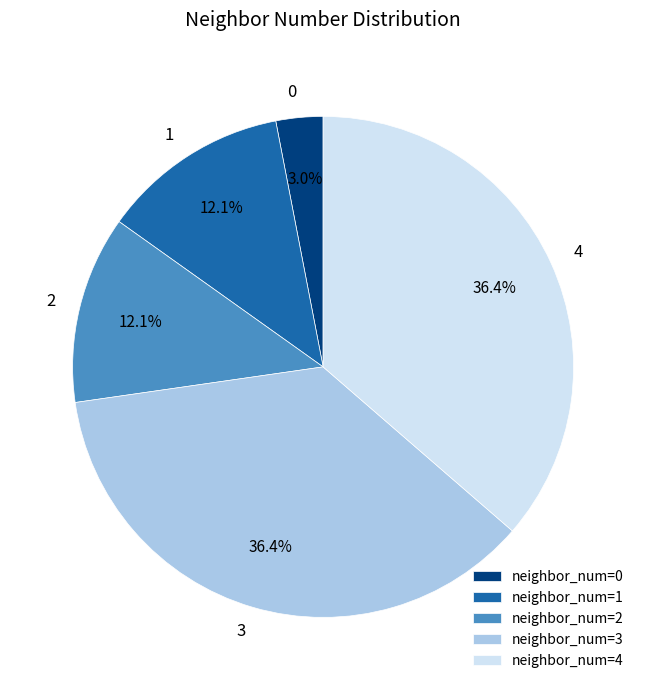

To the nearest percent, what portion does 2 represent?

12%